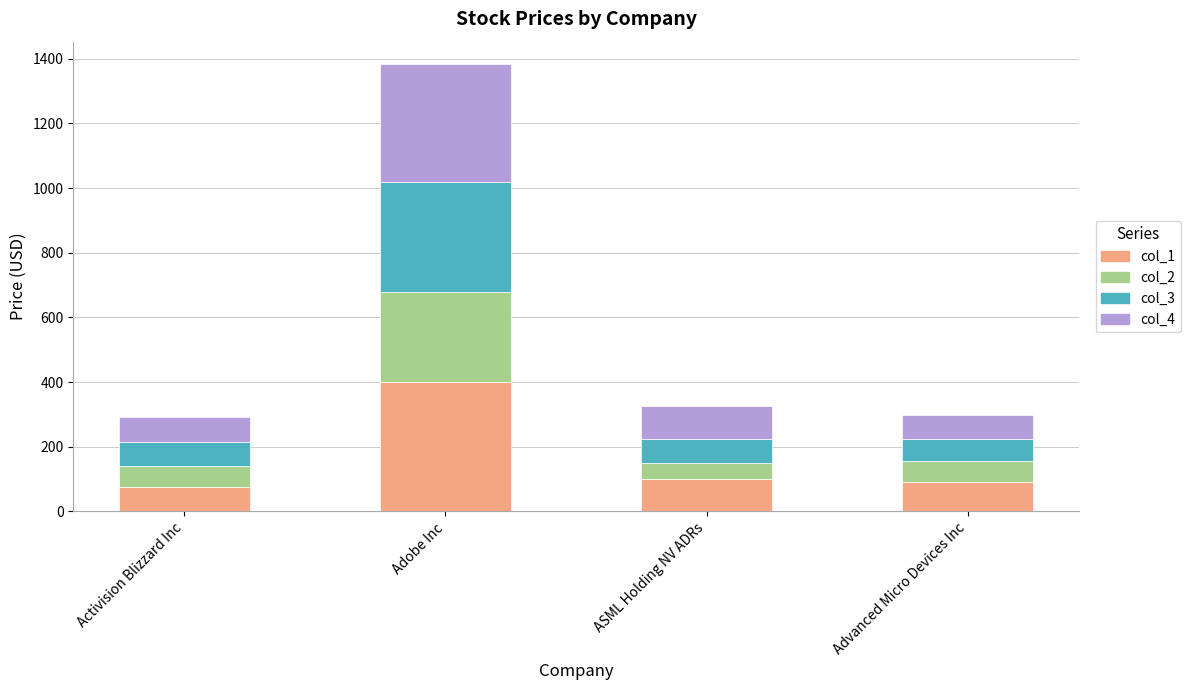

What is the highest value of the col_1 series?

400.9